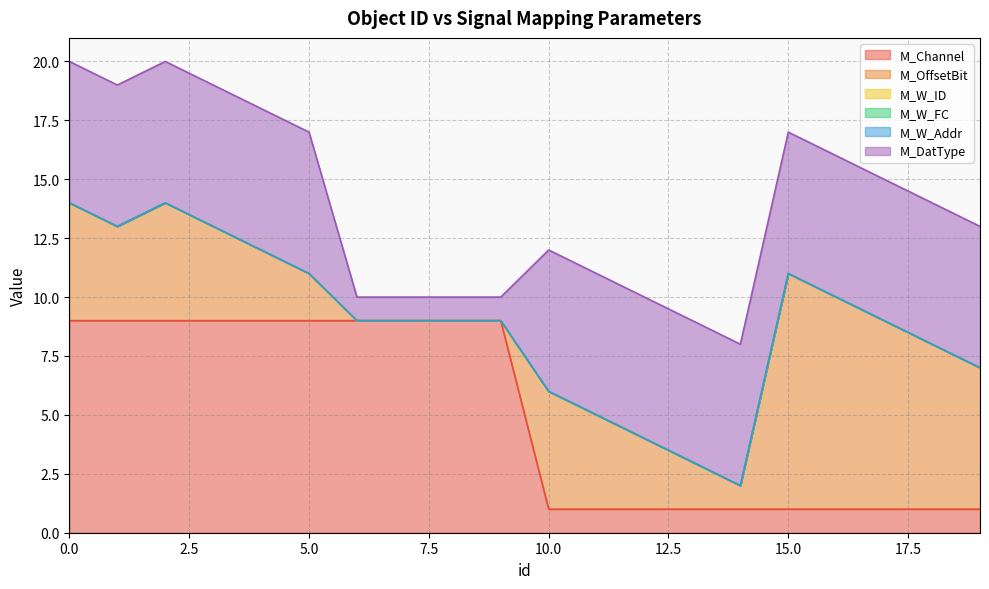

Which category has the lowest value across all series?

6